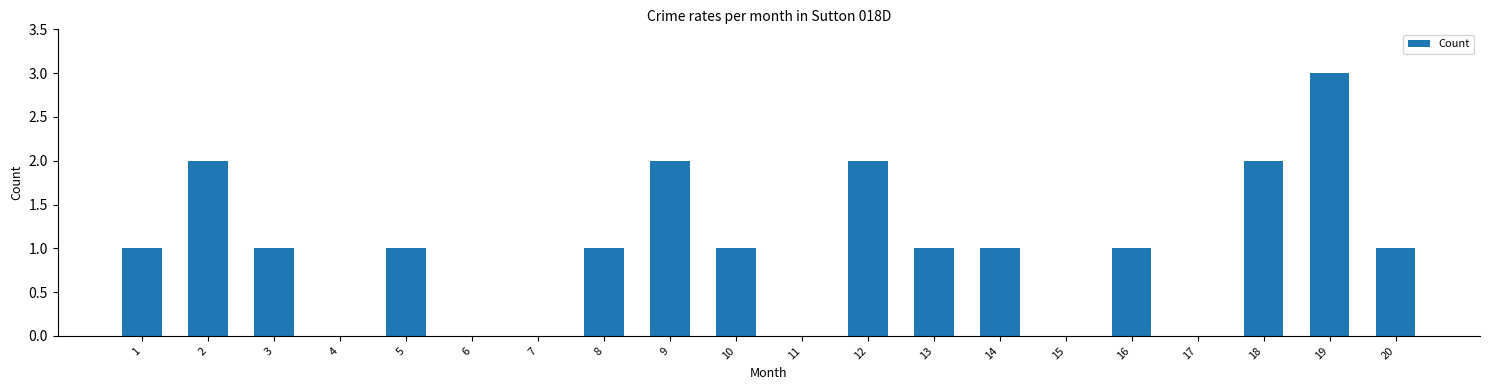

Does the chart contain stacked bars?

No